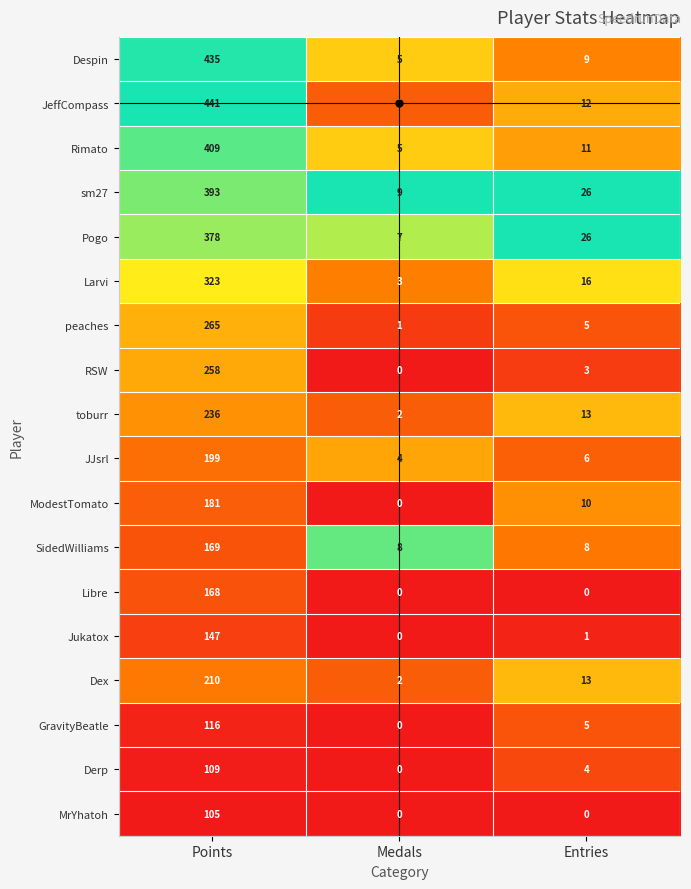

The value of sm27 at Entries is 26. True or false?

True